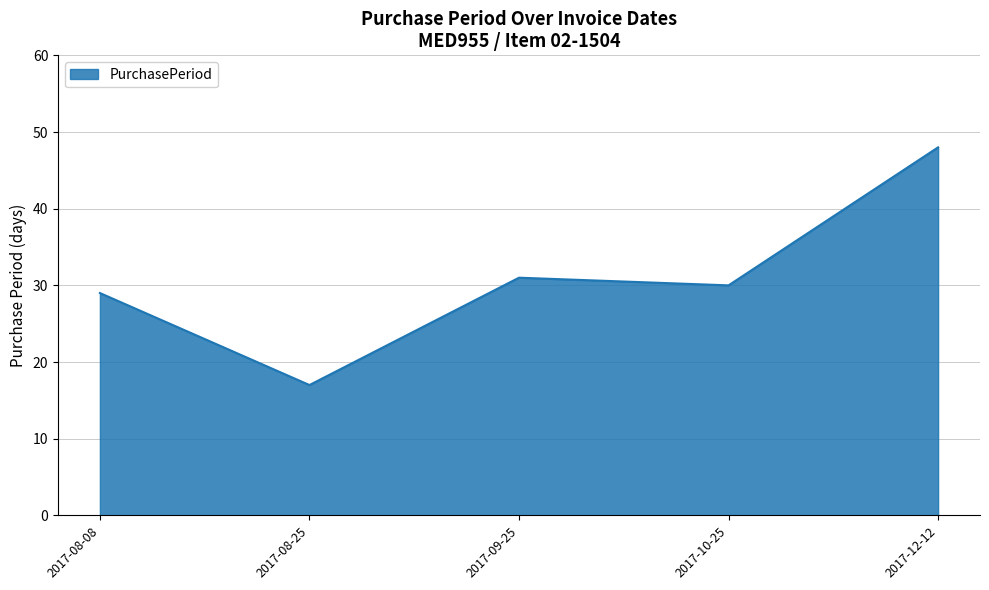

Does the chart have visible grid lines?

Yes